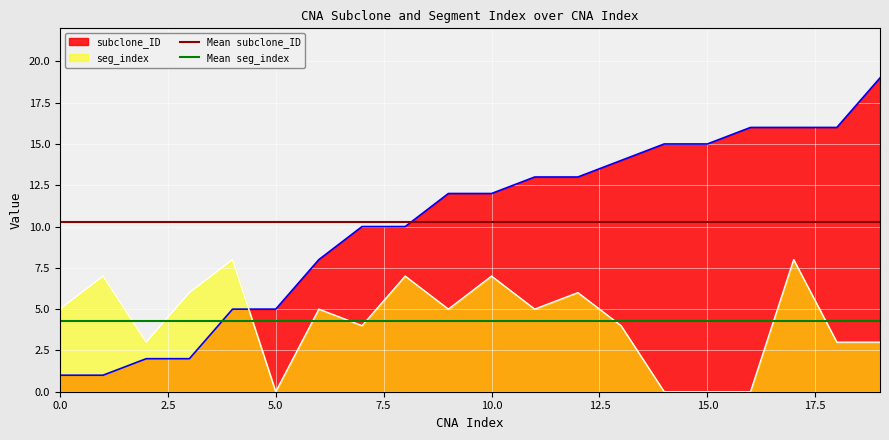

How many times do seg_index and subclone_ID cross each other?

1